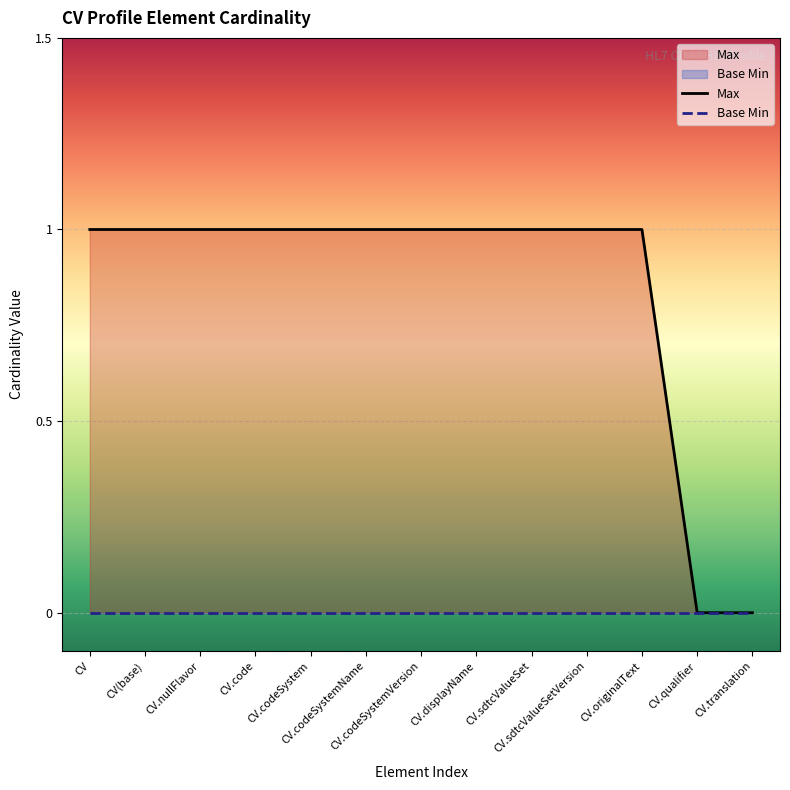

True or false: the data shows 1 at CV.displayName.

True